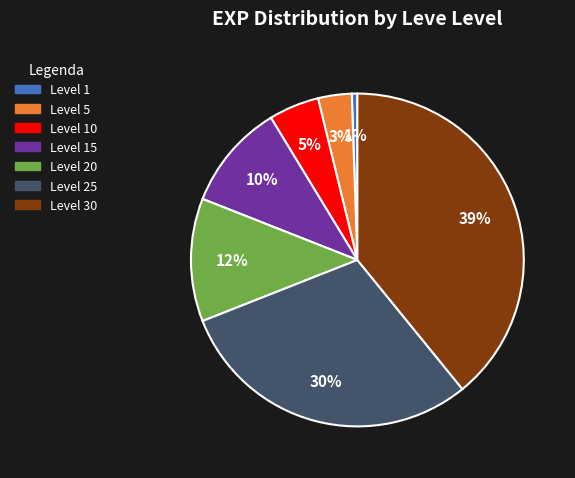

To the nearest percent, what is the average slice percentage?

14%